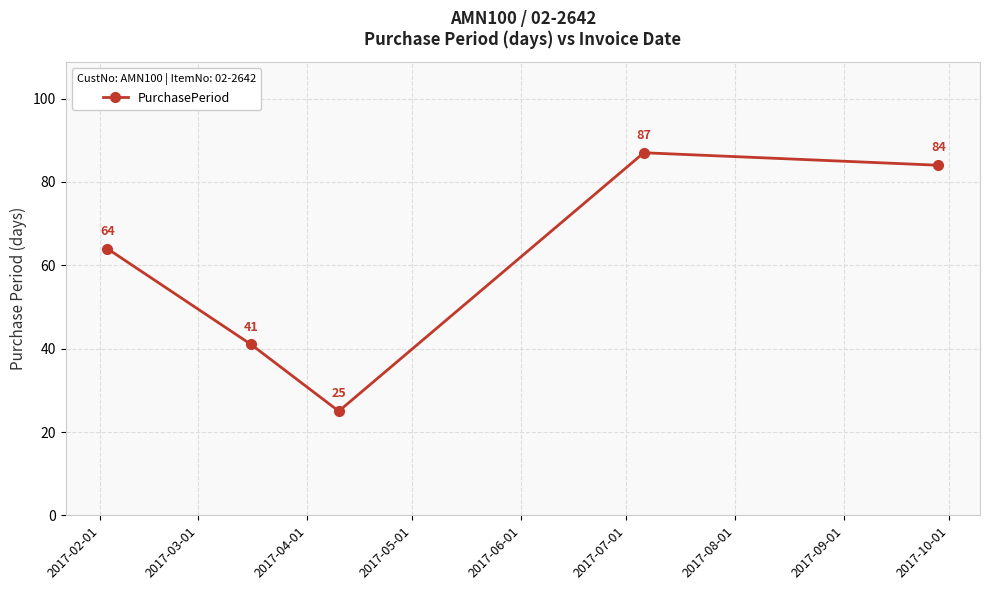

What is the value of the 5th point from the left?

84